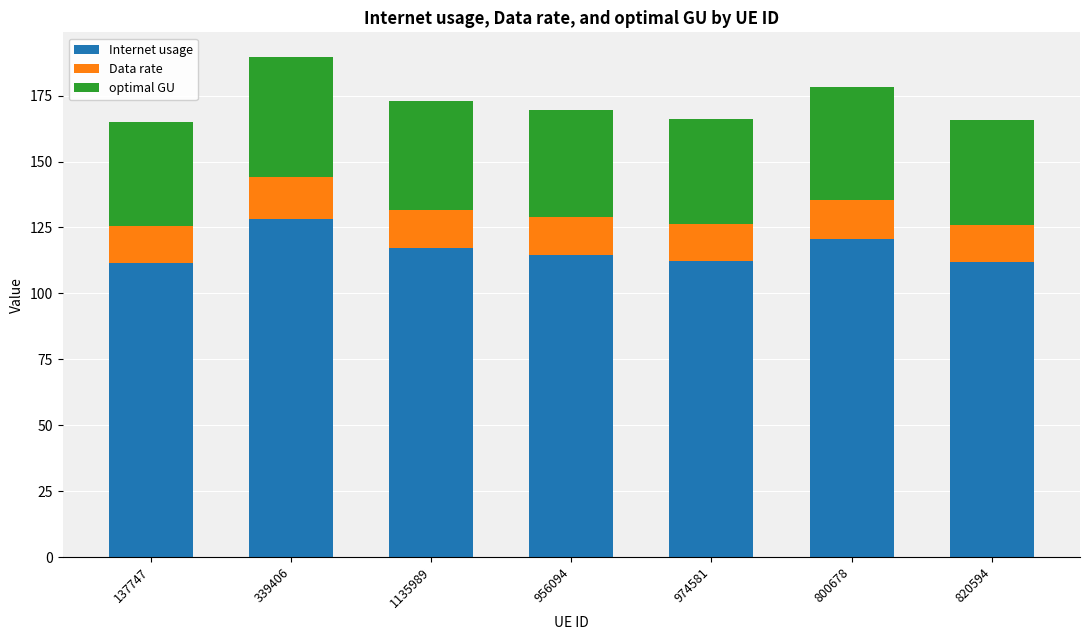

How many categories are shown in the chart?

7